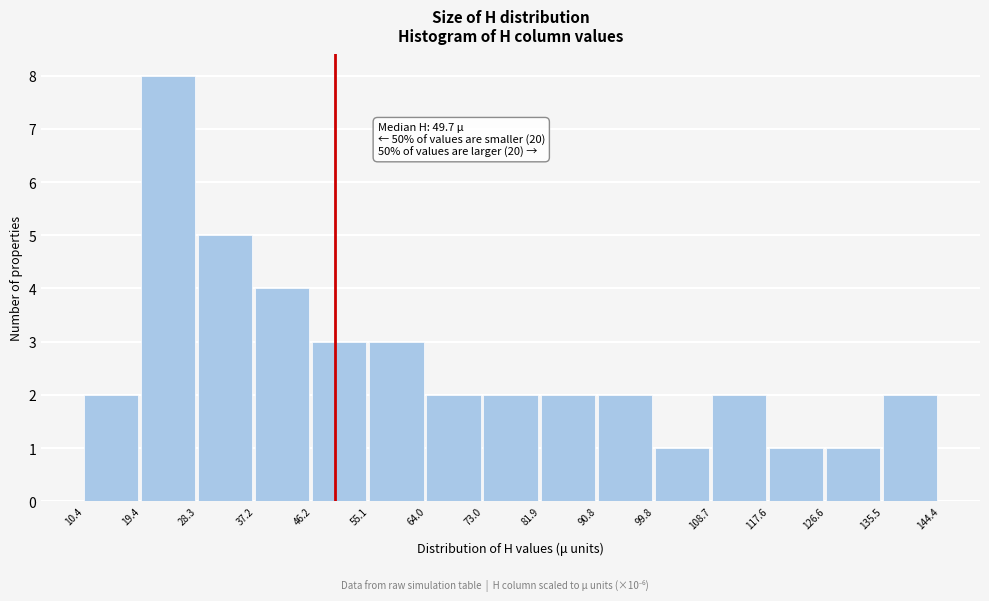

Over which range of the x-axis is the bar tallest?

19.4 to 28.3